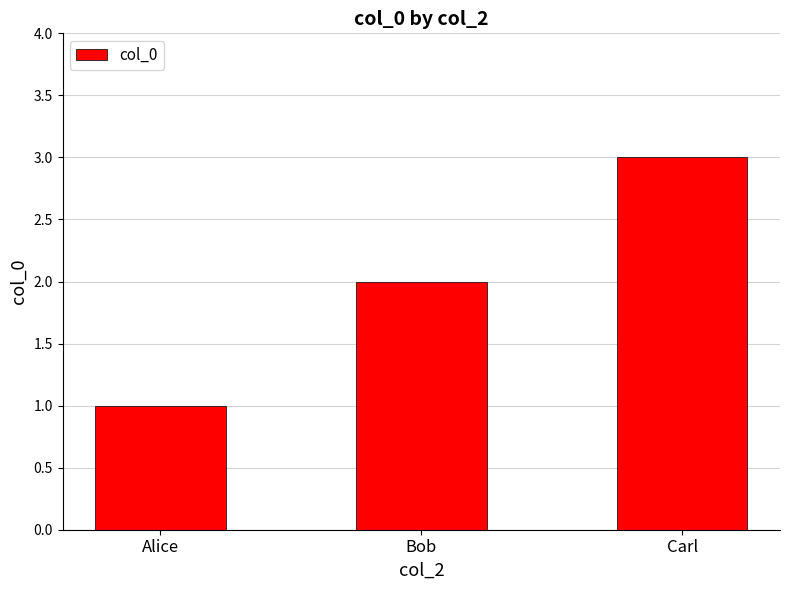

How many bars are there in total?

3